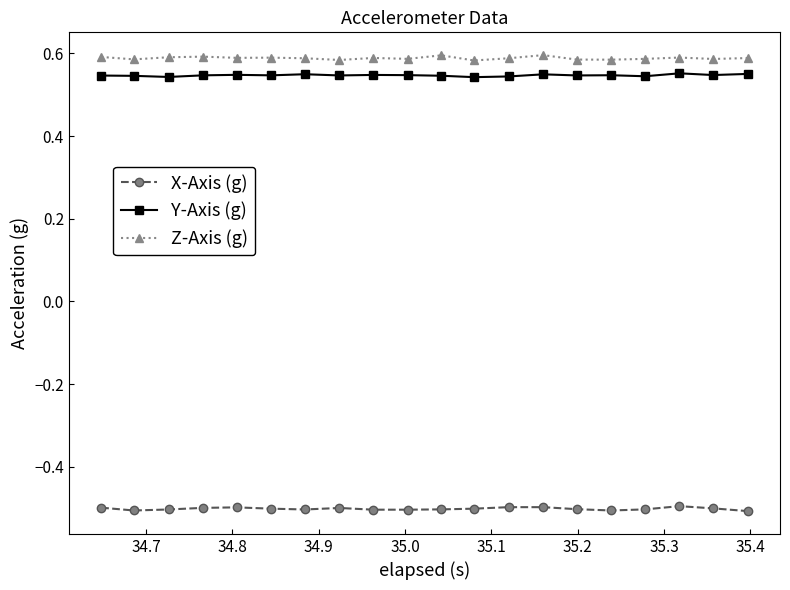

How many Z-Axis (g) values are between 0 and 1?

20